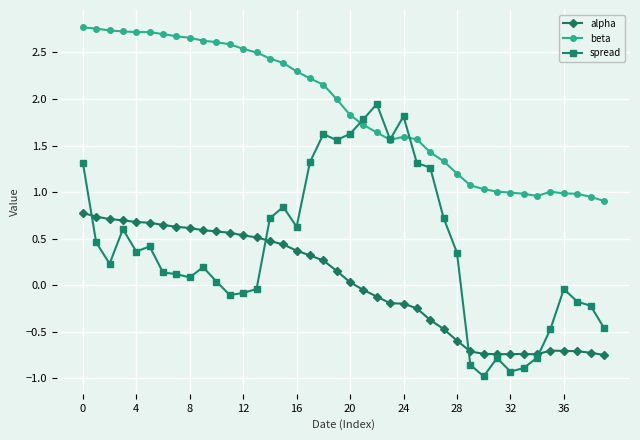

True or false: alpha and beta cross at least once.

False